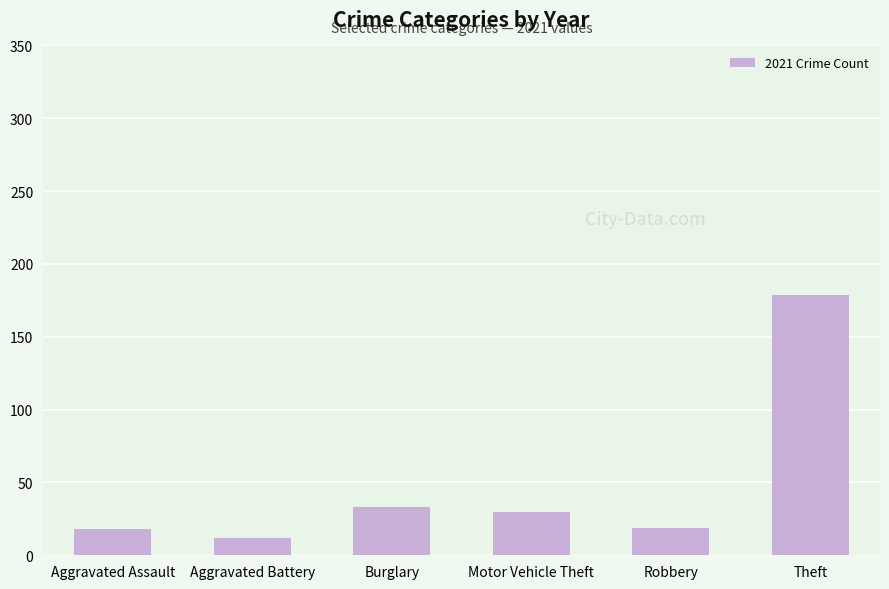

Is it true that the value at Aggravated Battery is 12?

True